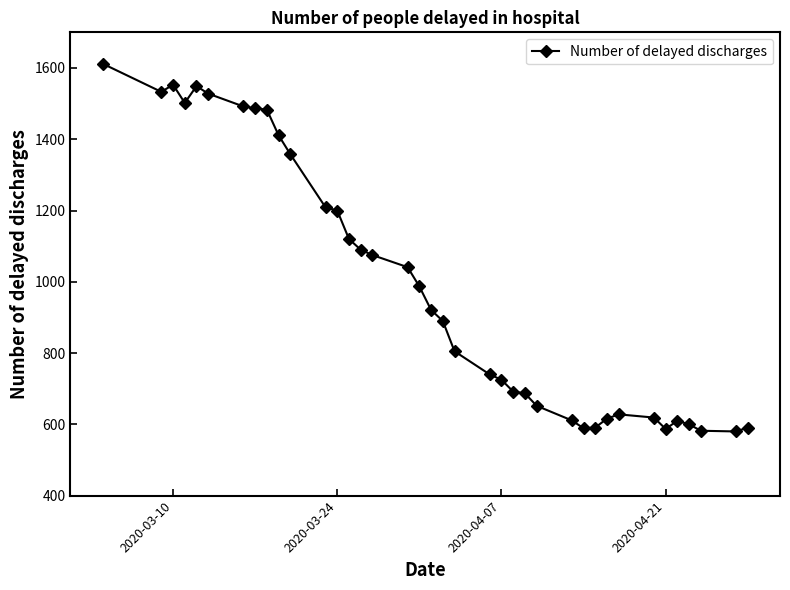

What is the value of the 25th point from the left?

687